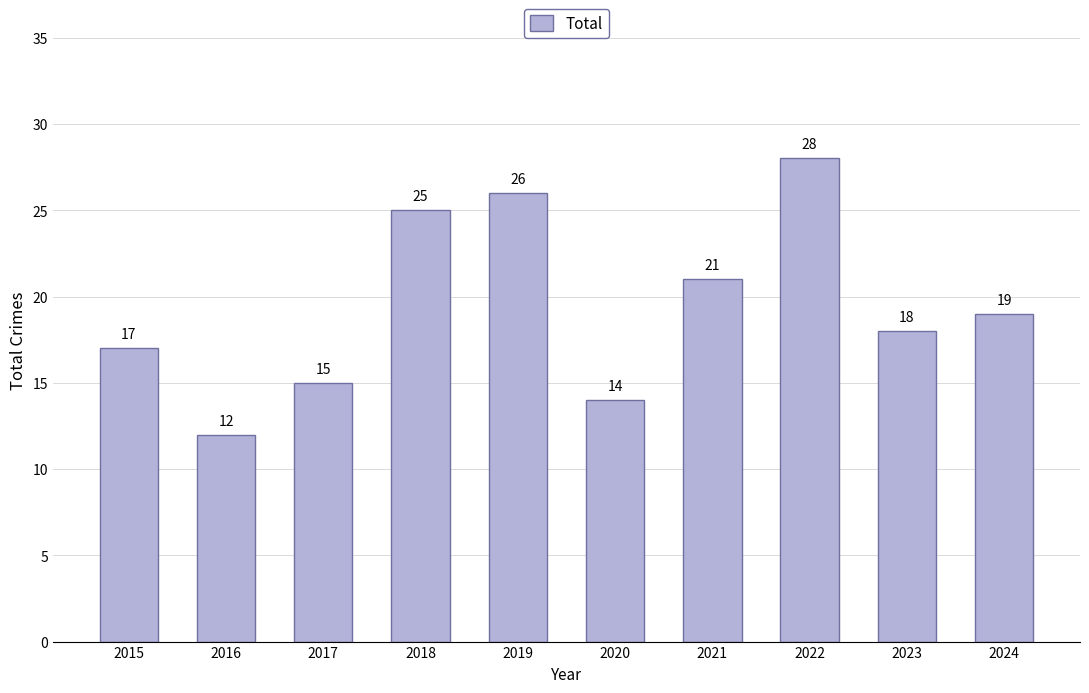

Reading left to right, what are all the values shown in this chart?

2015=17	2016=12	2017=15	2018=25	2019=26	2020=14	2021=21	2022=28	2023=18	2024=19